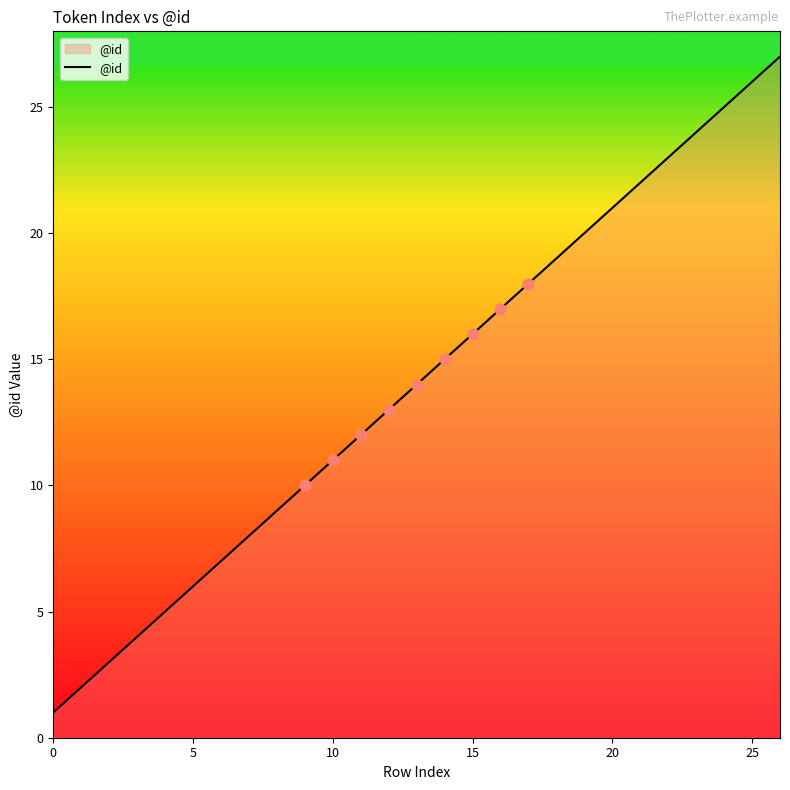

What is the maximum value shown in the chart?

27